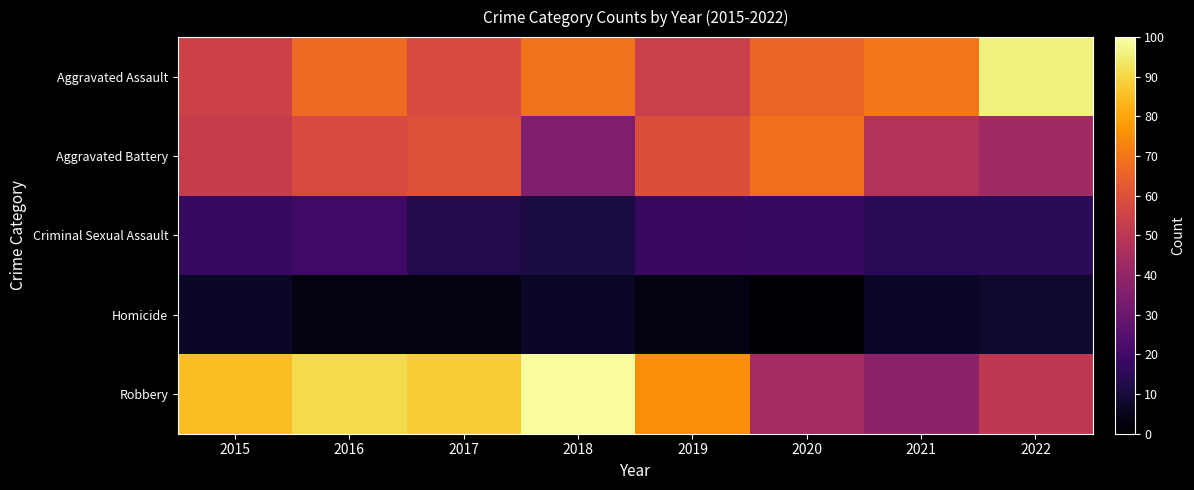

Reading left to right, extract all data points from this chart.

Aggravated Assault: 2015=55	2016=67	2017=58	2018=69	2019=54	2020=66	2021=70	2022=96
Aggravated Battery: 2015=53	2016=58	2017=60	2018=35	2019=59	2020=68	2021=48	2022=43
Criminal Sexual Assault: 2015=17	2016=20	2017=13	2018=11	2019=18	2020=17	2021=15	2022=15
Homicide: 2015=7	2016=3	2017=3	2018=7	2019=3	2020=1	2021=7	2022=8
Robbery: 2015=85	2016=91	2017=88	2018=99	2019=75	2020=44	2021=38	2022=51